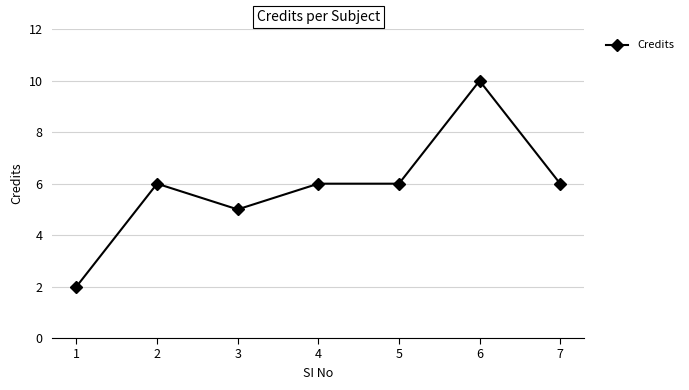

Reading left to right, extract all data points from this chart.

1=2	2=6	3=5	4=6	5=6	6=10	7=6